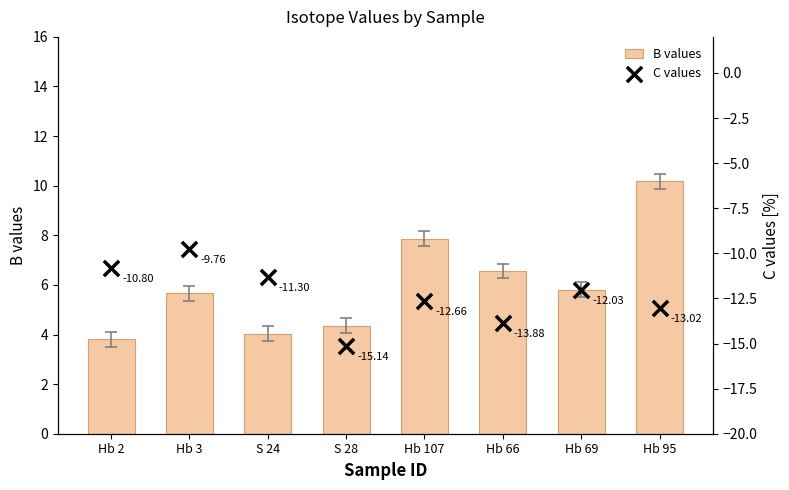

Which series has the largest Y range (max minus min)?

B values